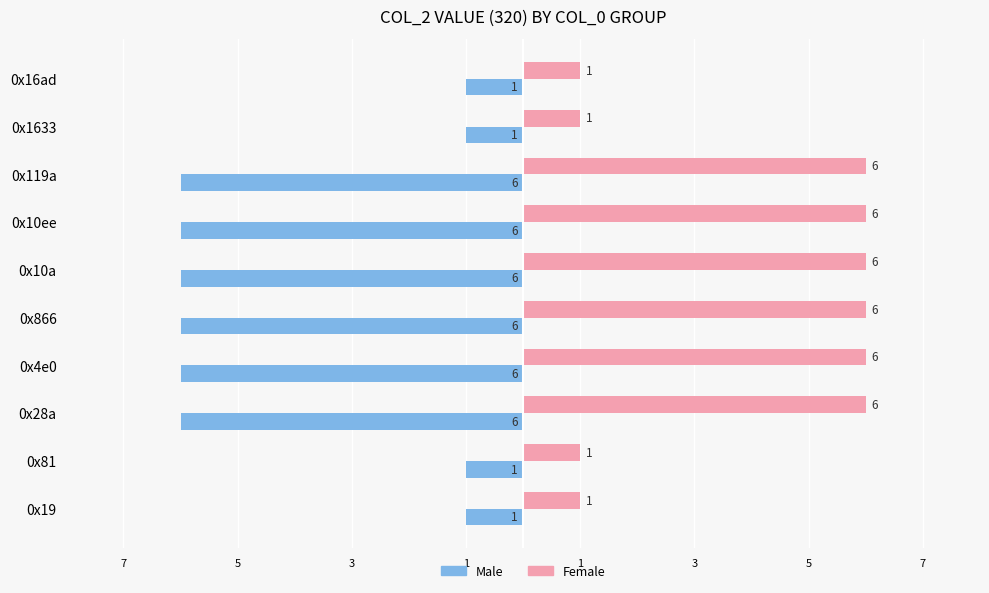

What are all the series names shown in the legend?

Male, Female